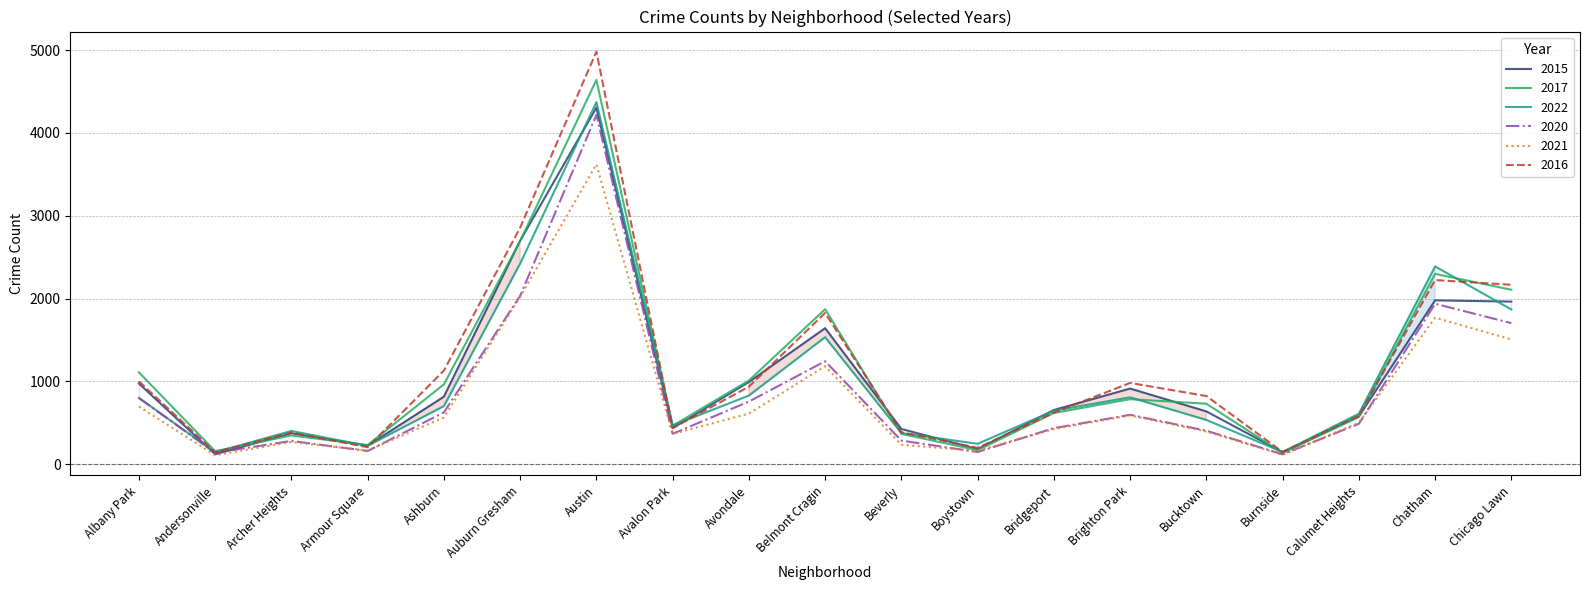

Does the chart display data point markers on the line(s)?

No